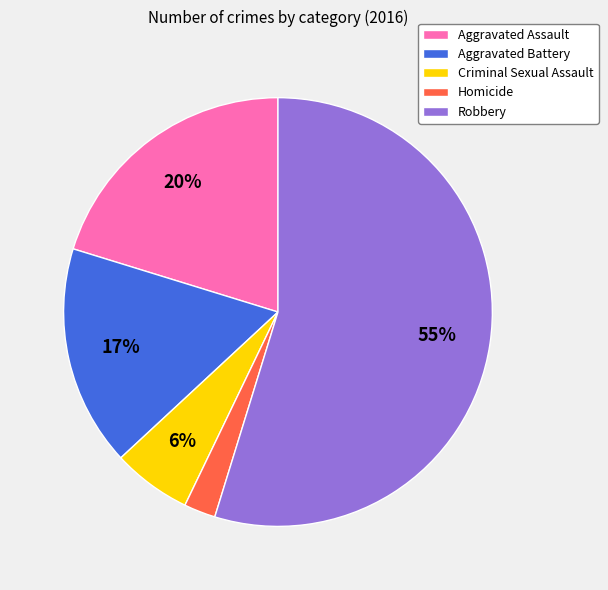

What is the ratio of the value at Criminal Sexual Assault to the value at Aggravated Assault?

0.3